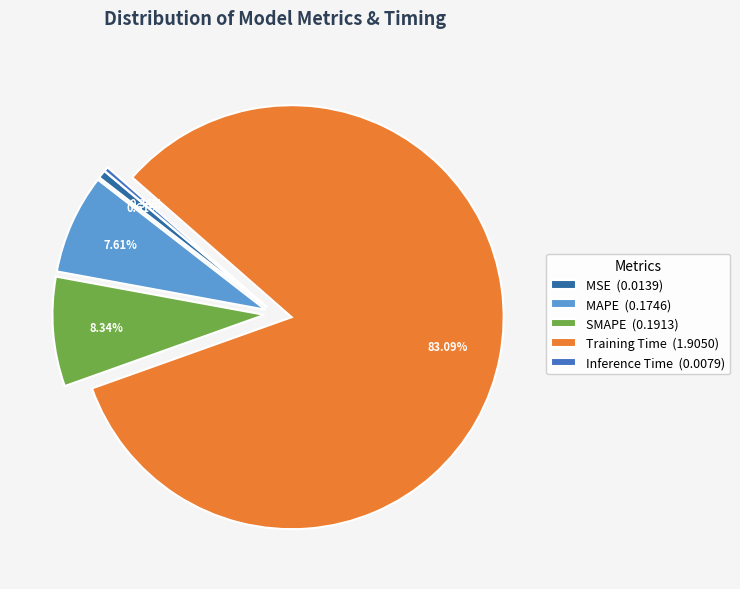

What portion of the pie excludes SMAPE?

91.7%